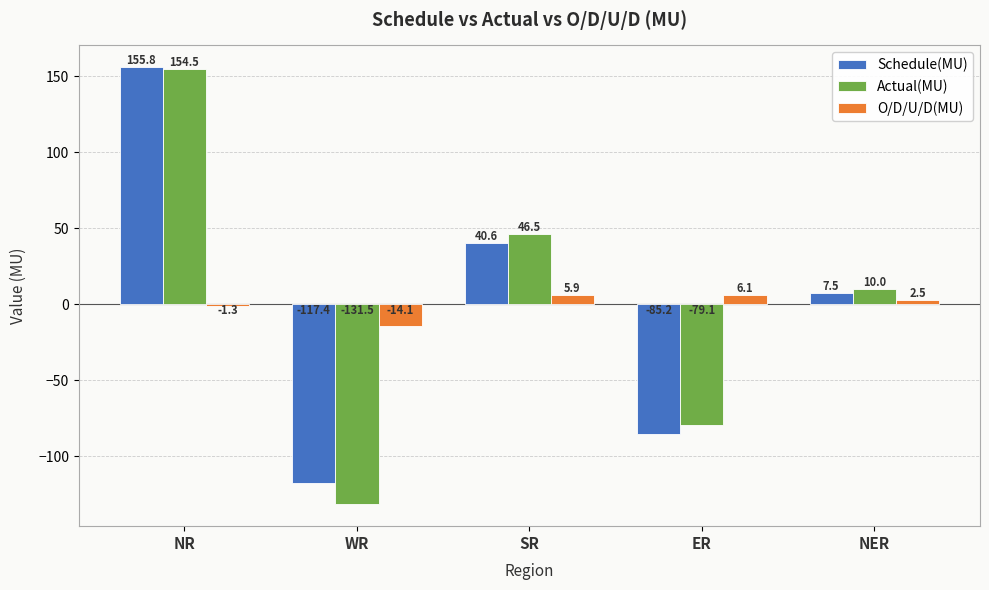

Is it true that Actual(MU) equals 32.5 at SR?

False